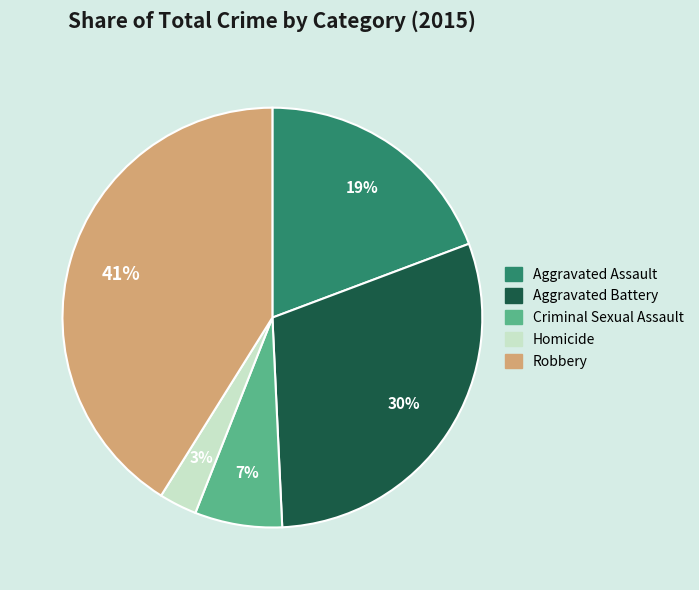

What is the largest slice in the pie chart?

Robbery